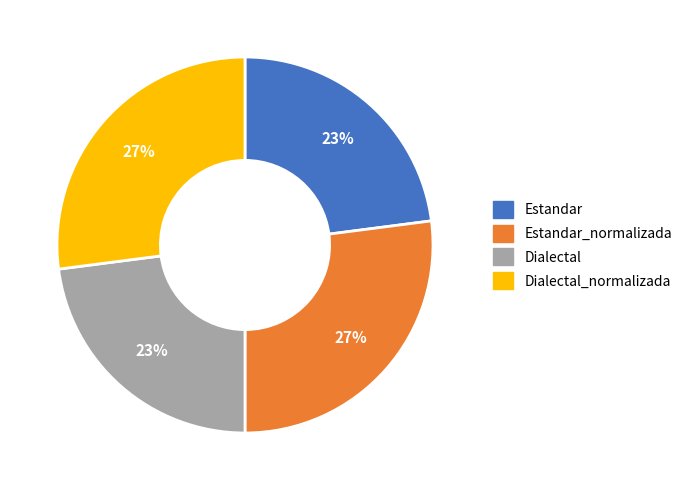

Is there a majority slice in this chart?

No